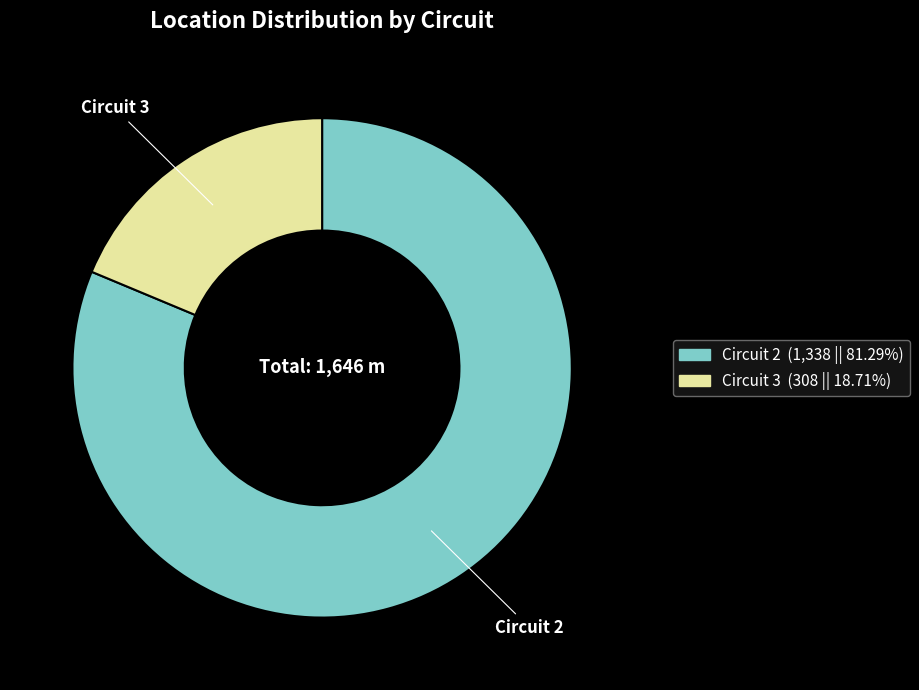

Does any single category account for the majority?

Yes